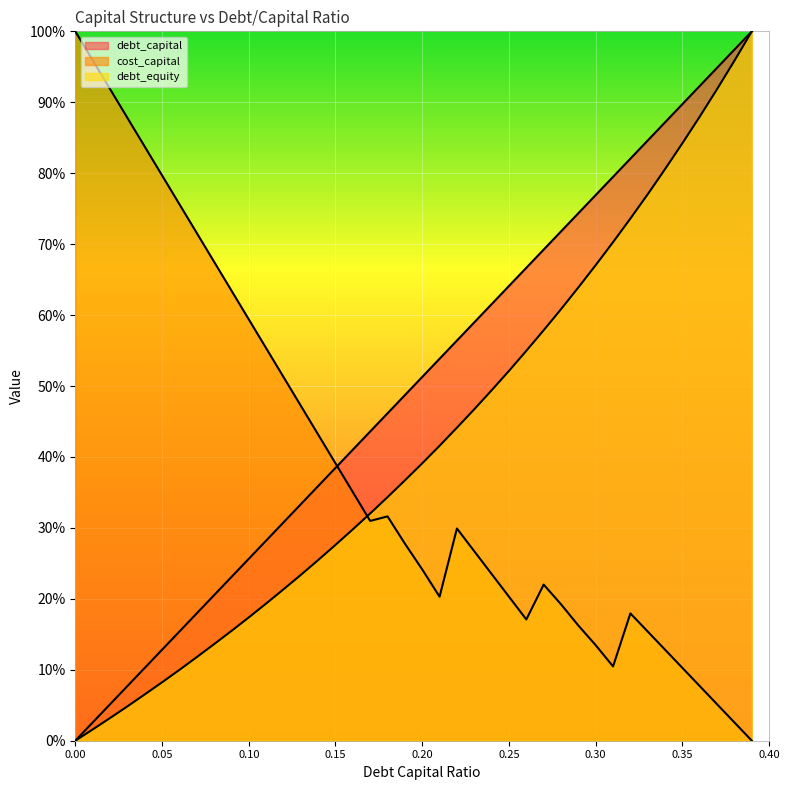

What is the greatest value displayed?

1.0